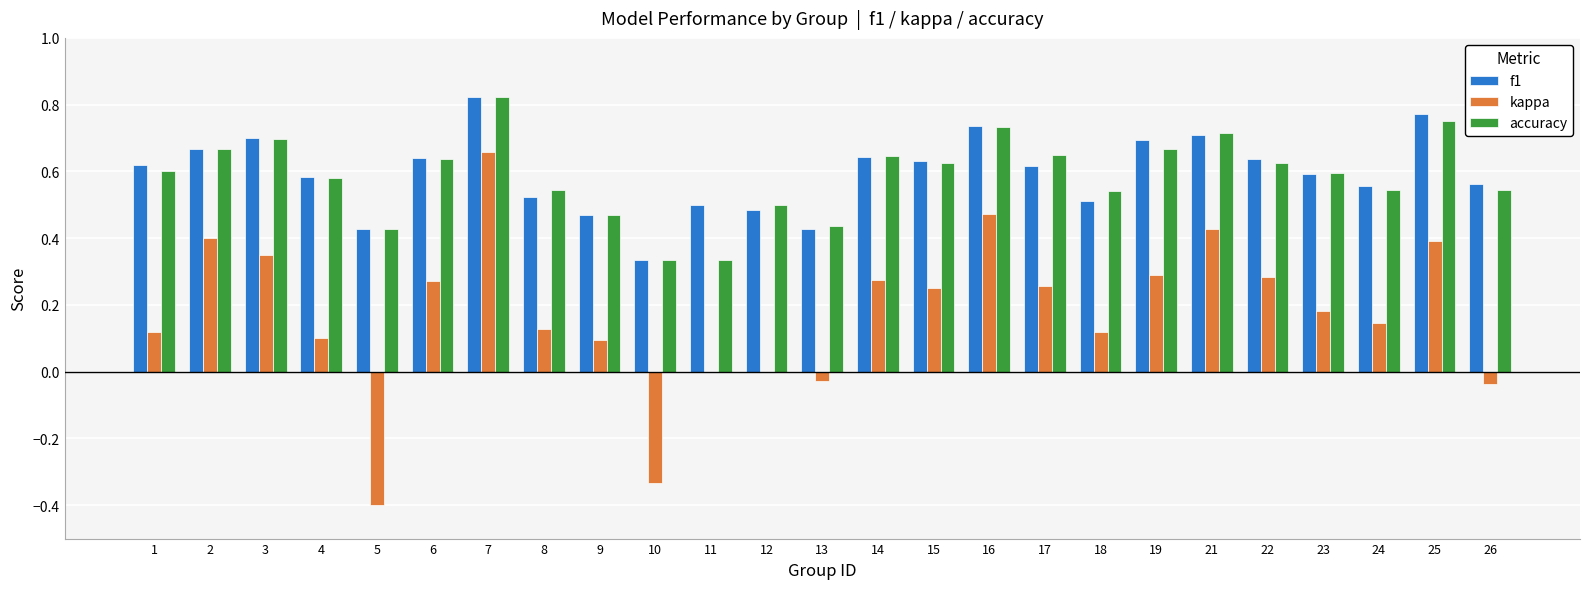

The f1 series shows 1.0 at 15. True or false?

False